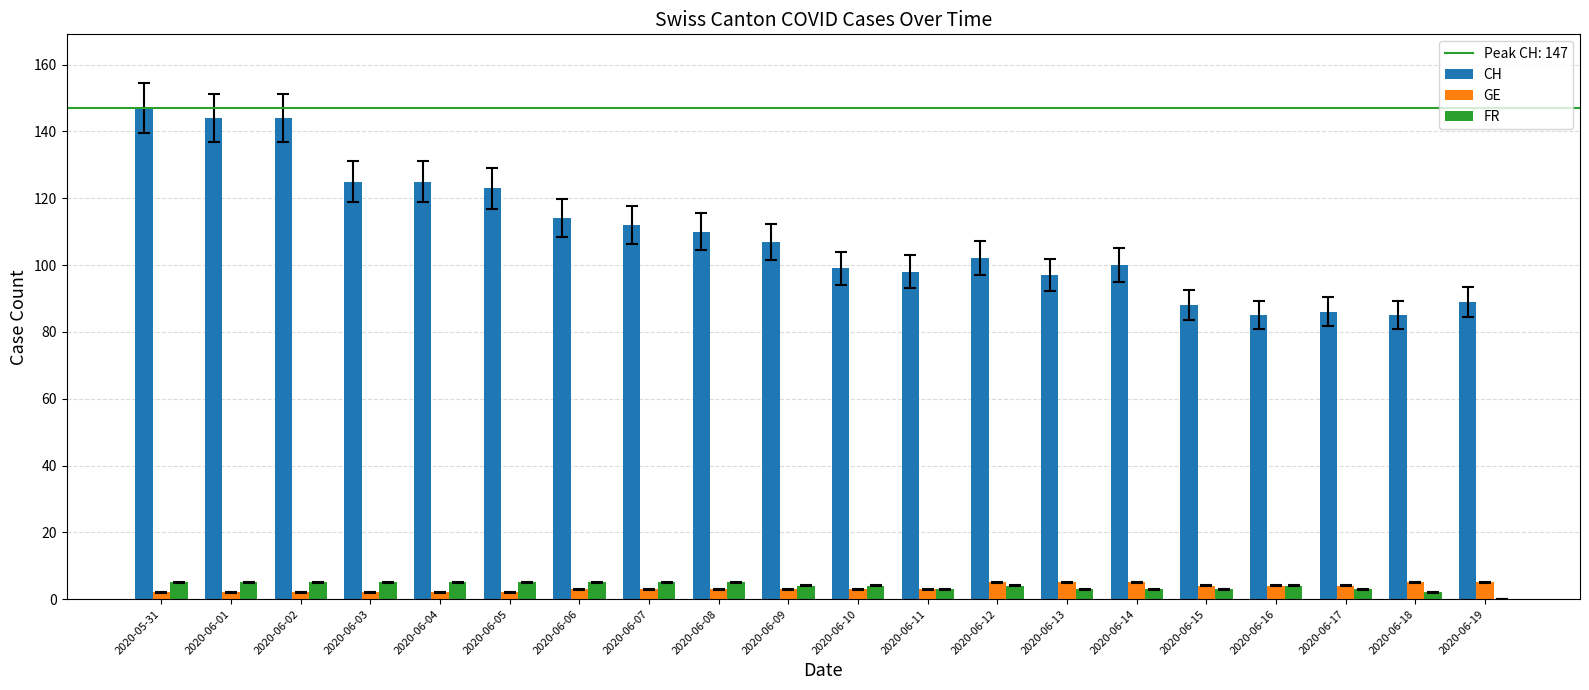

Which series has the largest total across all categories?

CH